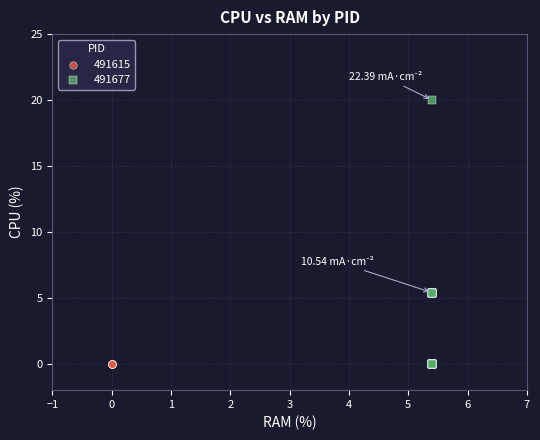

Which series reaches the maximum Y coordinate?

491677